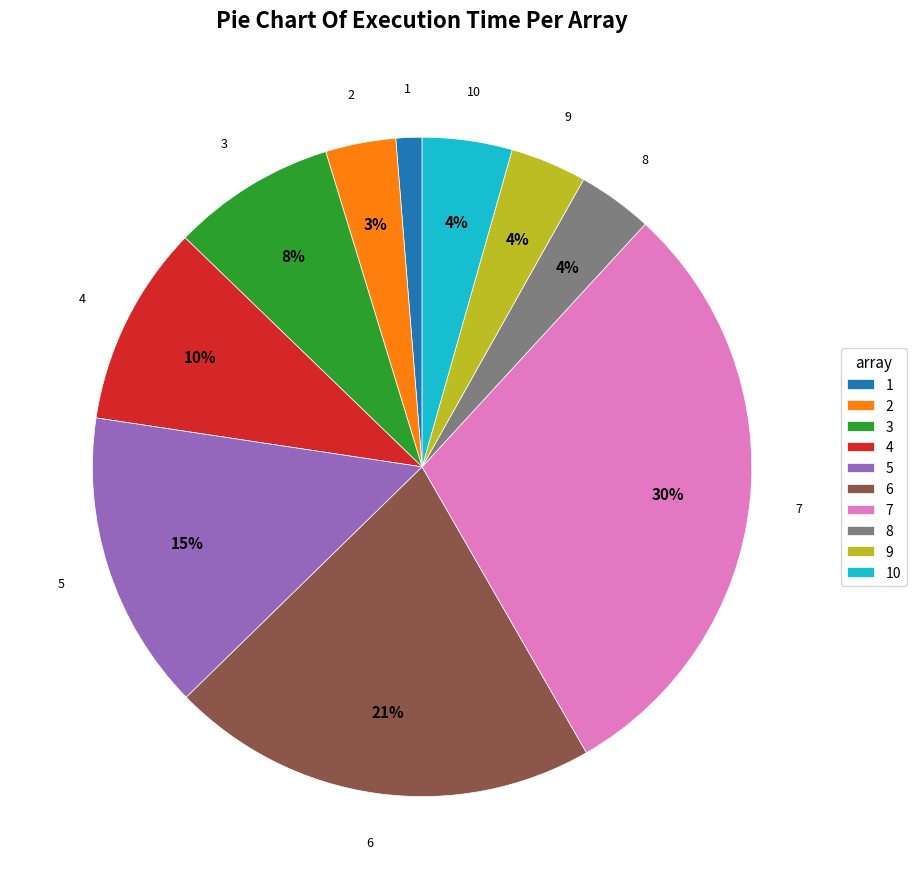

To the nearest percent, what portion does 6 represent?

21%